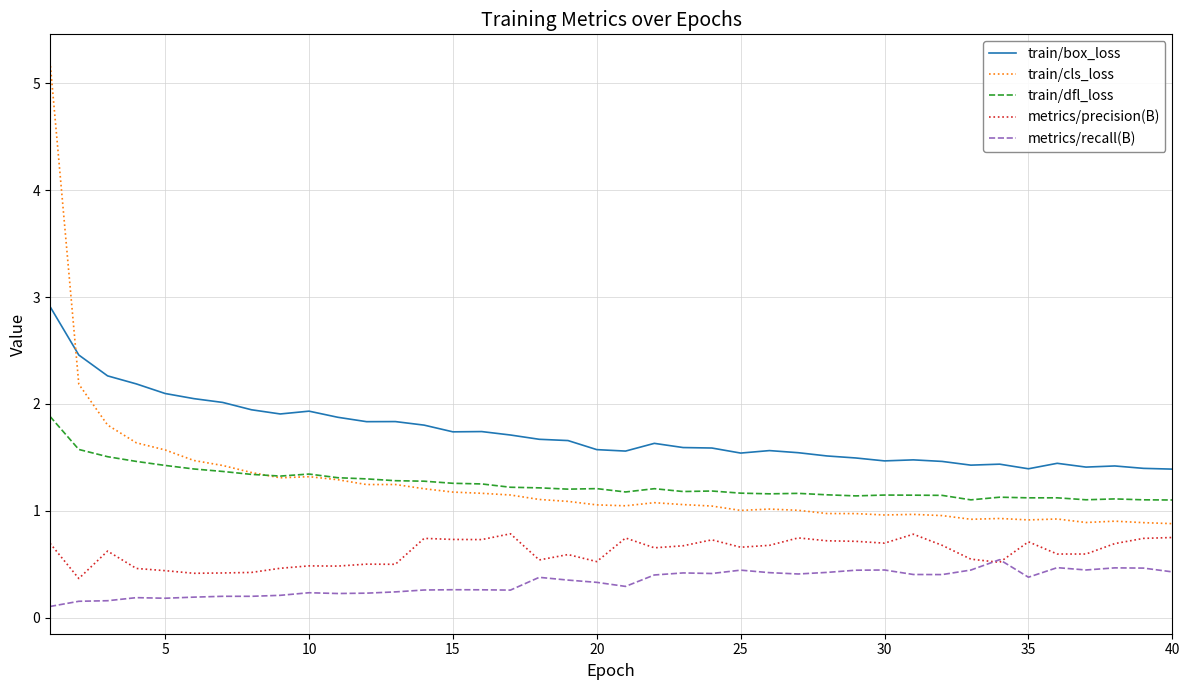

What is the lowest value of the train/box_loss series?

1.4